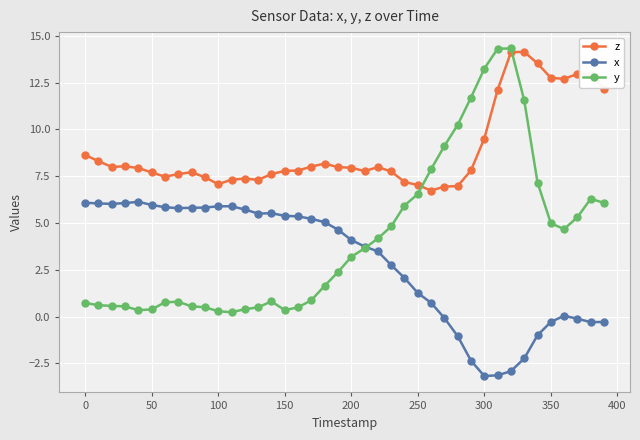

What is the smallest value displayed?

-3.2